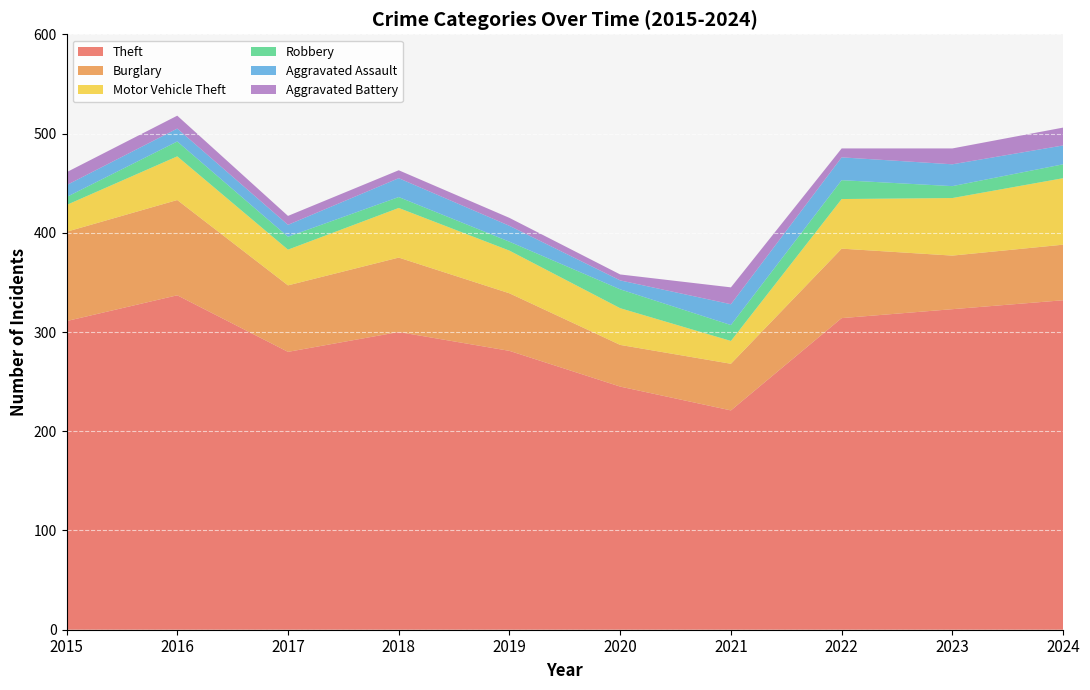

Reading right to left, what are all the values shown in this chart?

Theft: 2024=332	2023=323	2022=314	2021=221	2020=245	2019=281	2018=300	2017=280	2016=337	2015=311
Burglary: 2024=56	2023=54	2022=70	2021=47	2020=42	2019=58	2018=75	2017=67	2016=96	2015=90
Motor Vehicle Theft: 2024=67	2023=58	2022=50	2021=23	2020=37	2019=43	2018=50	2017=36	2016=44	2015=27
Robbery: 2024=14	2023=12	2022=19	2021=16	2020=19	2019=9	2018=11	2017=13	2016=15	2015=8
Aggravated Assault: 2024=19	2023=22	2022=23	2021=21	2020=9	2019=16	2018=19	2017=12	2016=13	2015=12
Aggravated Battery: 2024=18	2023=16	2022=9	2021=17	2020=6	2019=8	2018=8	2017=9	2016=13	2015=13